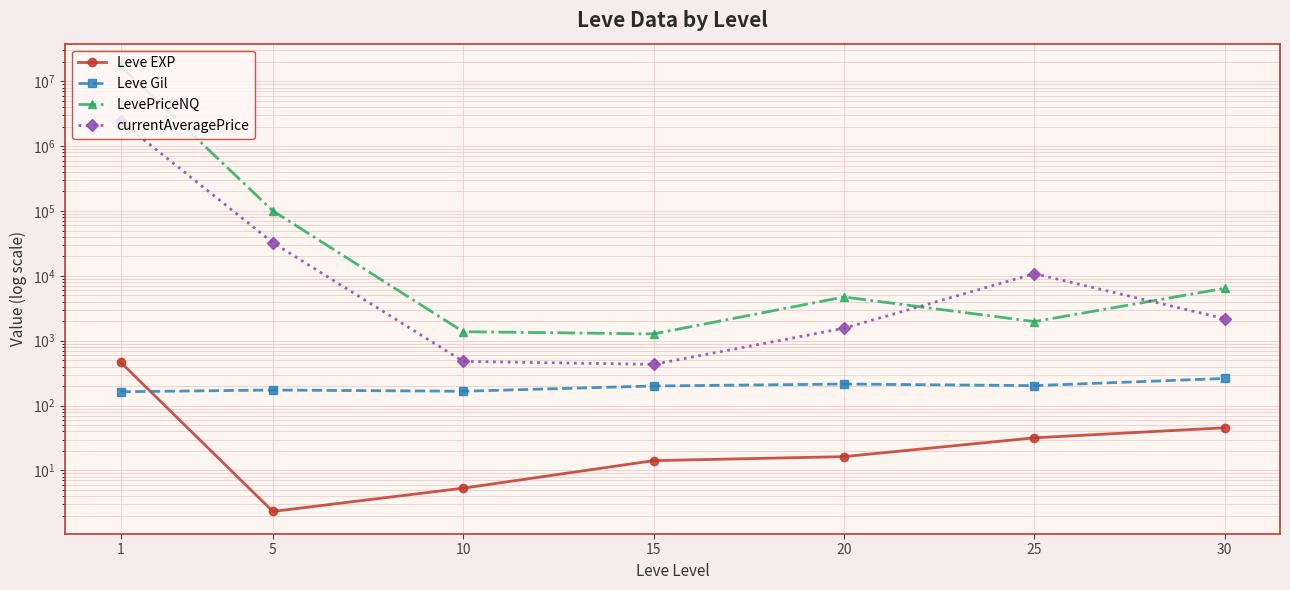

True or false: LevePriceNQ and Leve Gil intersect in this chart.

False